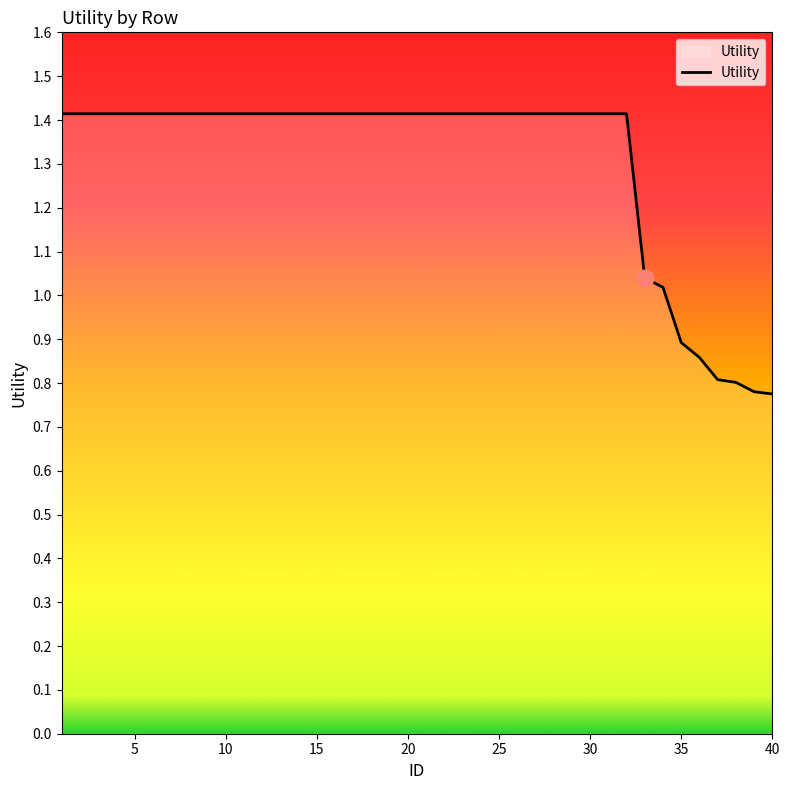

What is the greatest value displayed?

1.4